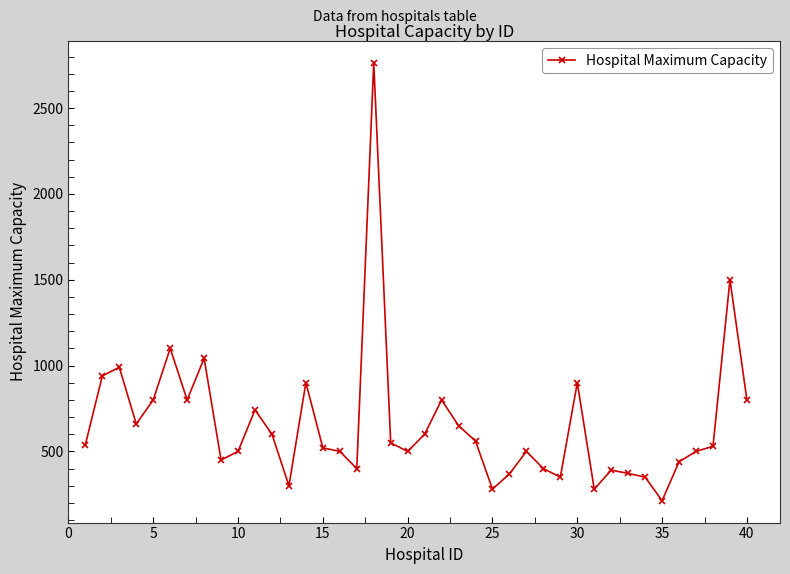

True or false: the data has more than 0 interior local peaks.

True